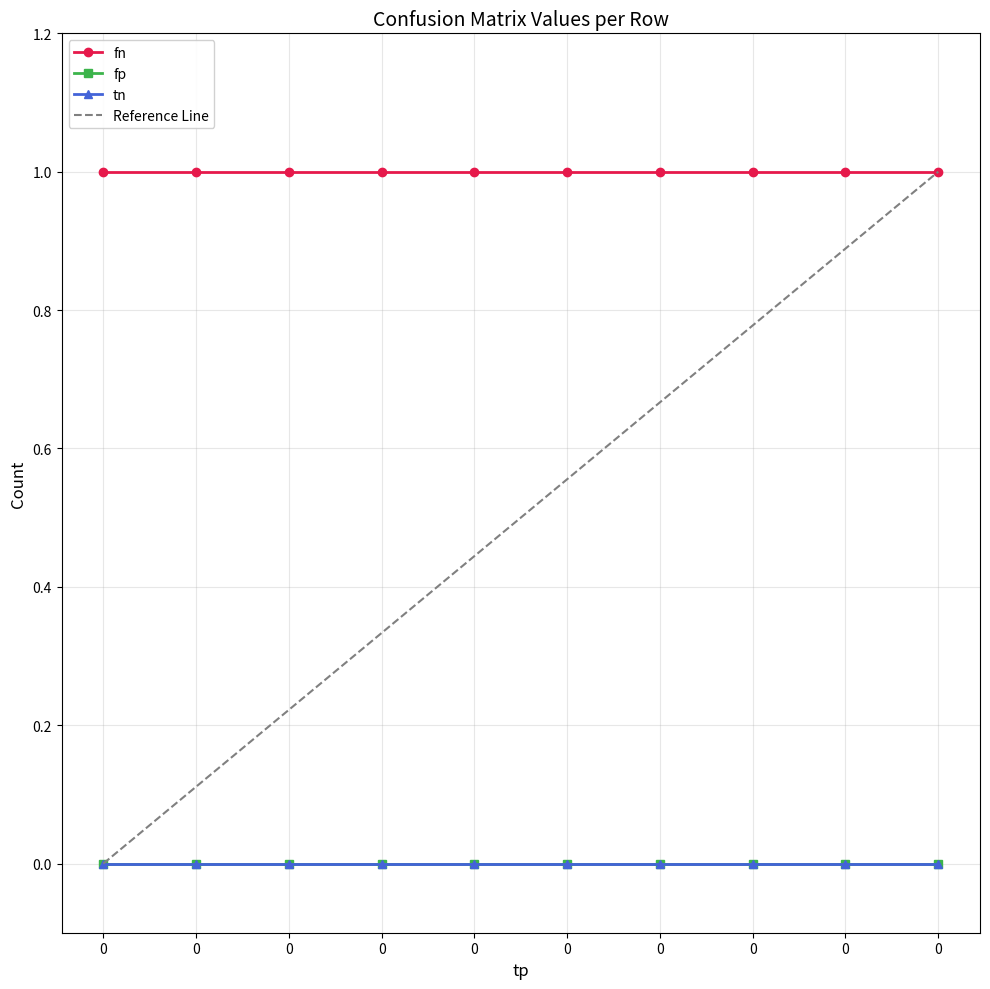

What is the sum of all fn values?

10